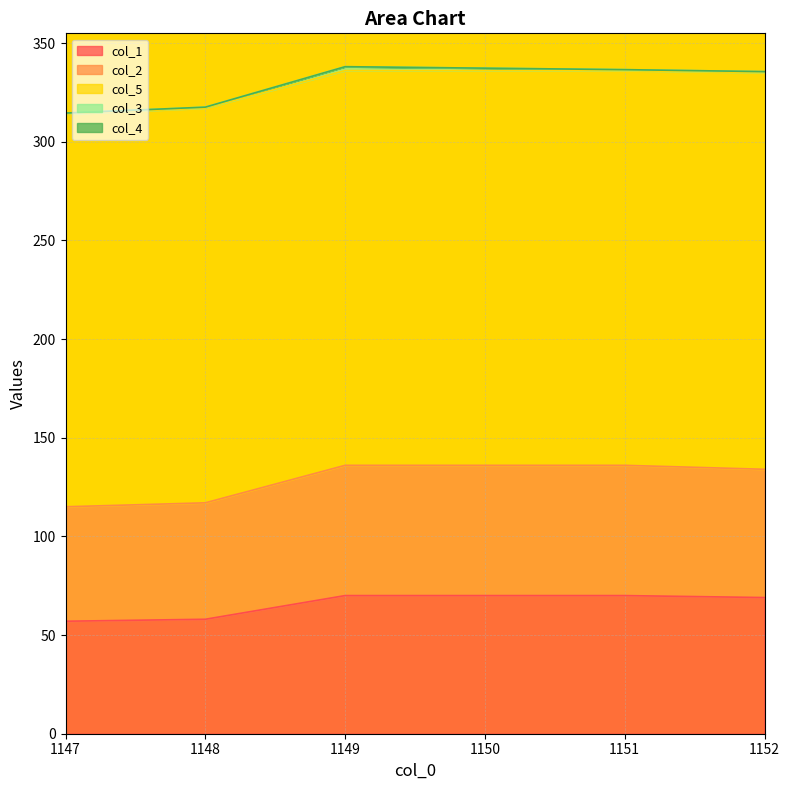

Is it true that col_1 equals 57.0 at 1147?

True